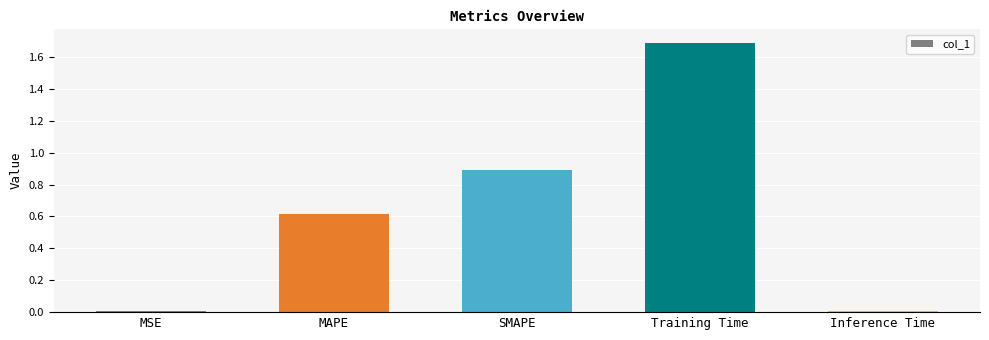

Between SMAPE and MAPE, which is larger?

SMAPE